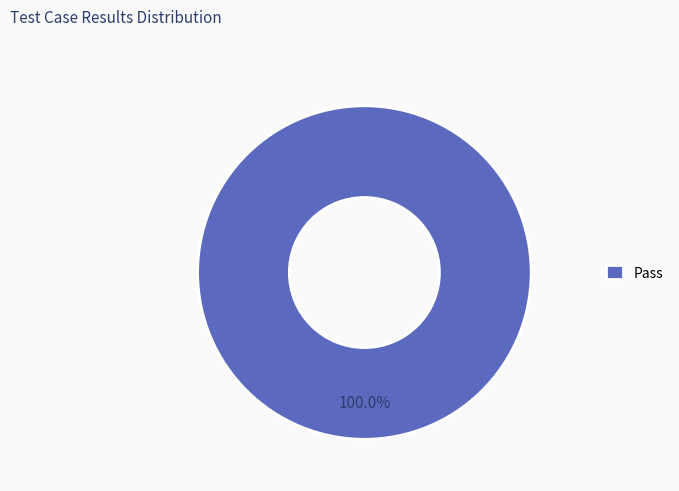

True or false: Pass accounts for 100% of the total.

True